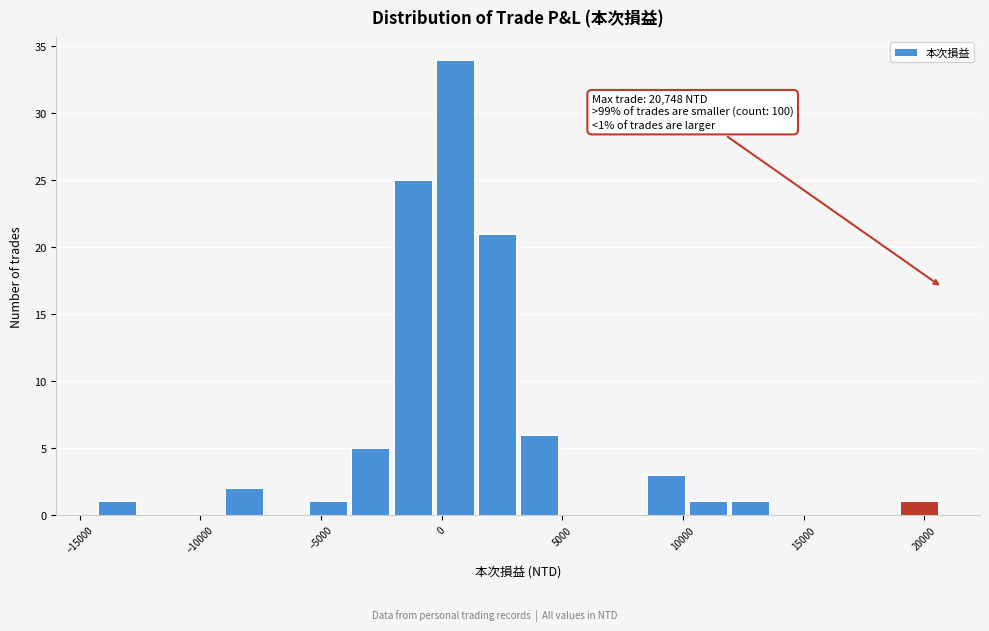

Read against the x-axis, roughly where is the centre of the tallest bar?

500